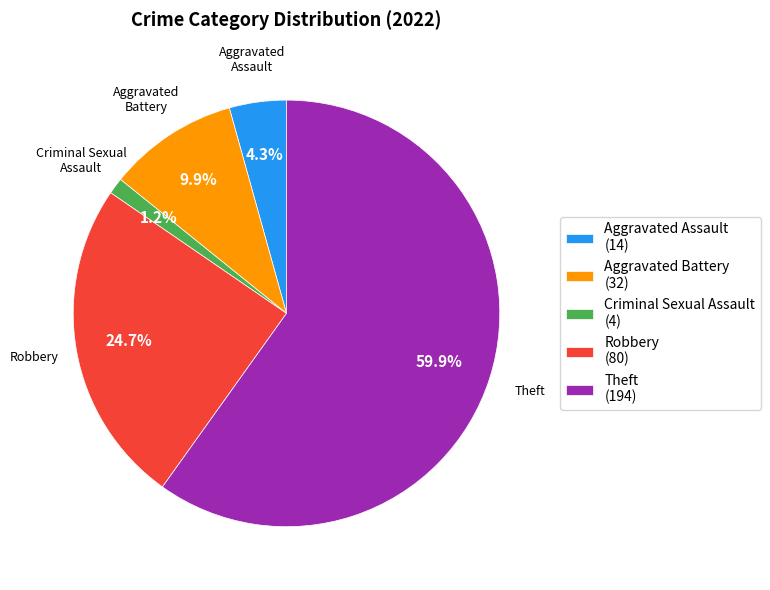

Rank the categories by value from highest to lowest.

Theft, Robbery, Aggravated Battery, Aggravated Assault, Criminal Sexual Assault